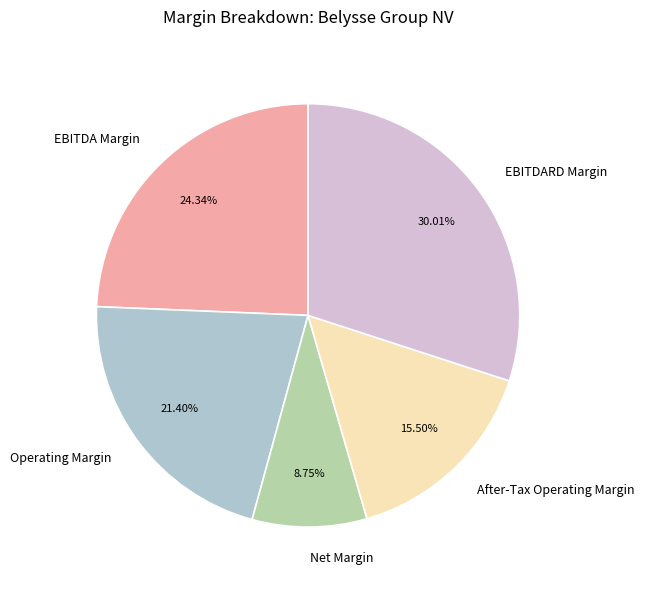

Does EBITDARD Margin represent more than half of the total?

No